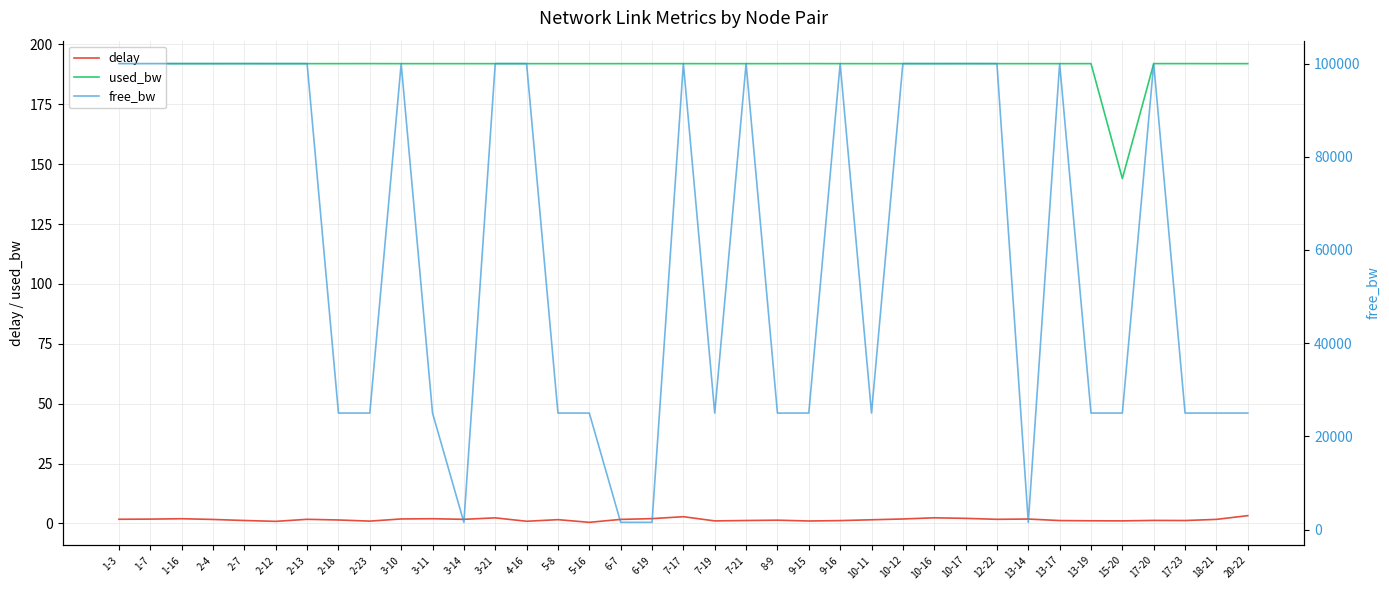

What are all the series names shown in the legend?

delay, used_bw, free_bw